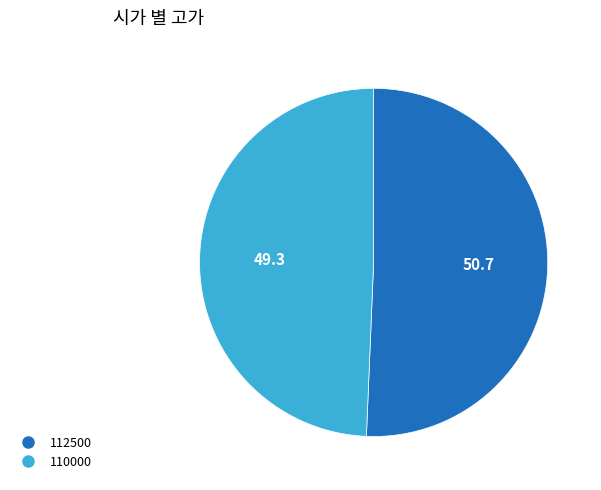

Do 112500 and 110000 together represent more than half of the pie?

Yes